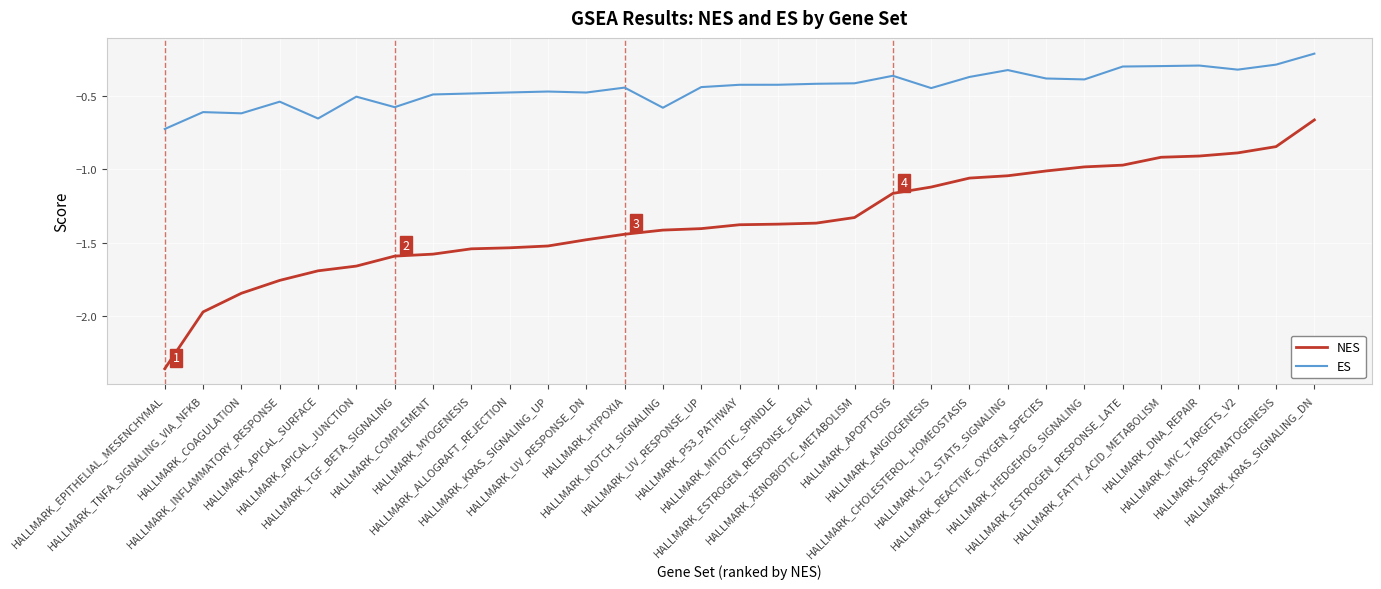

What position from the right is HALLMARK_ALLOGRAFT_REJECTION?

22